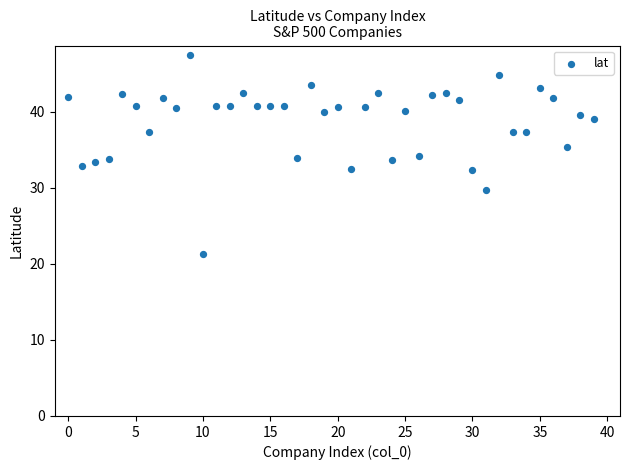

What is the range of Y values (max minus min)?

26.1